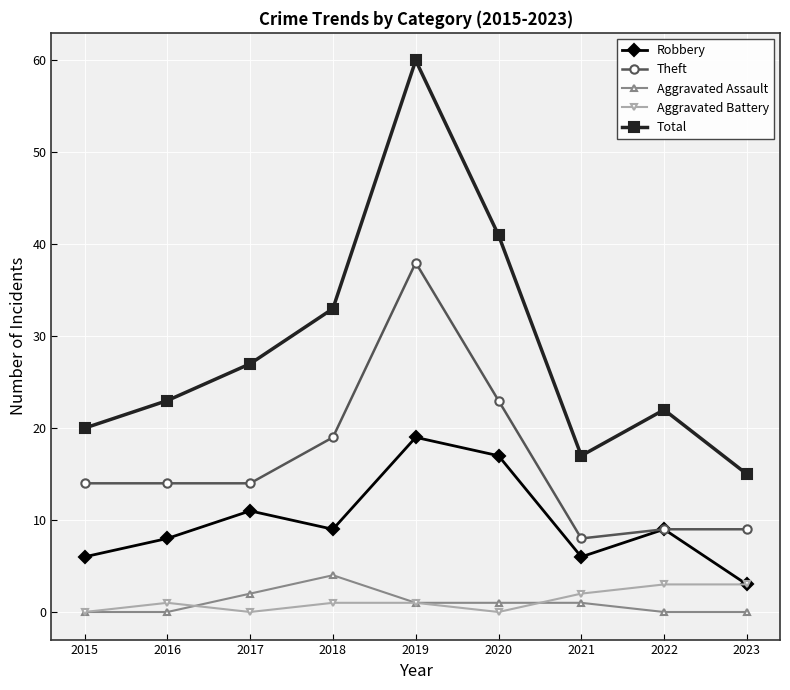

True or false: Total has more than 2 points higher than both neighbors.

False